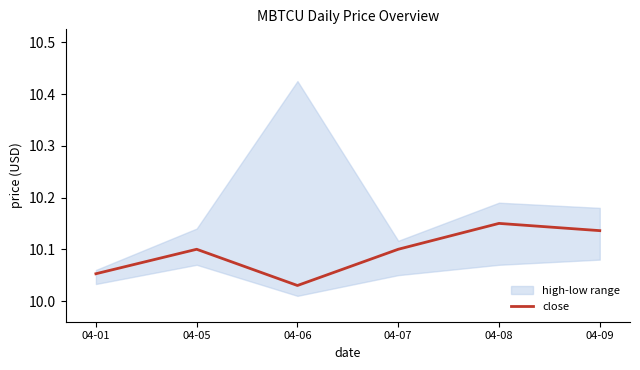

Between 04-05 and 04-09, which is larger?

04-09